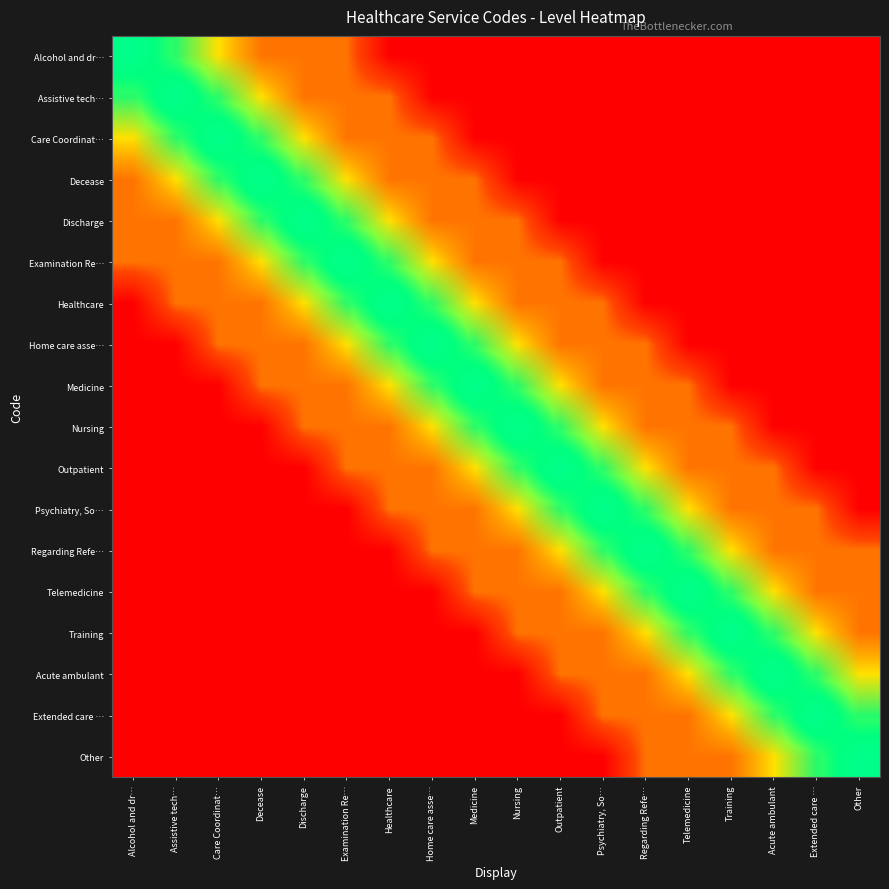

The Home care asse… series shows 0 at Examination Re…. True or false?

False